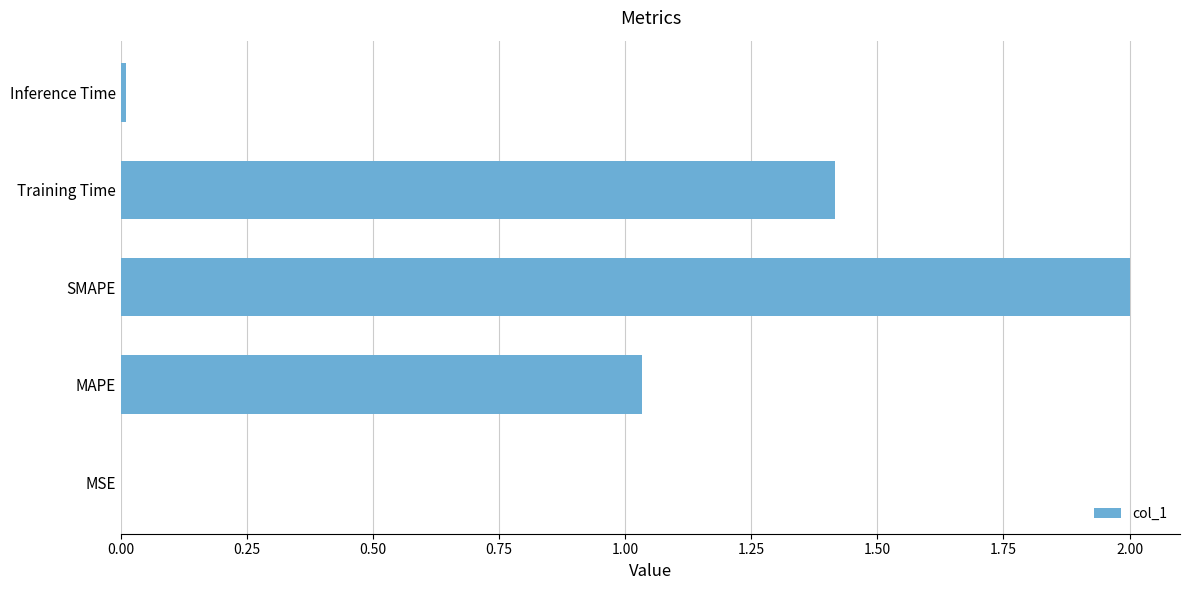

Read the value at Training Time.

1.4